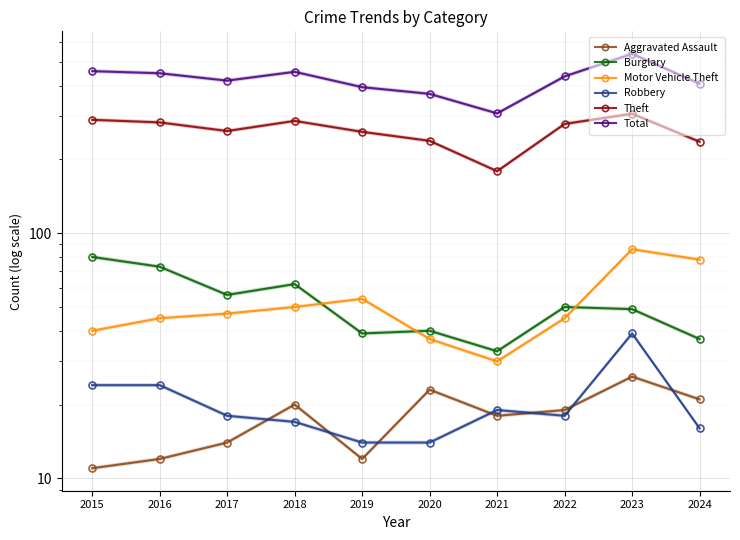

At which label does Aggravated Assault first exceed 19?

2018